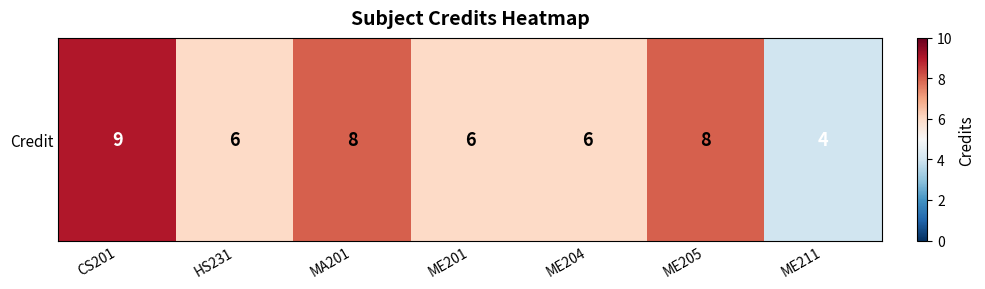

What is the average value?

7